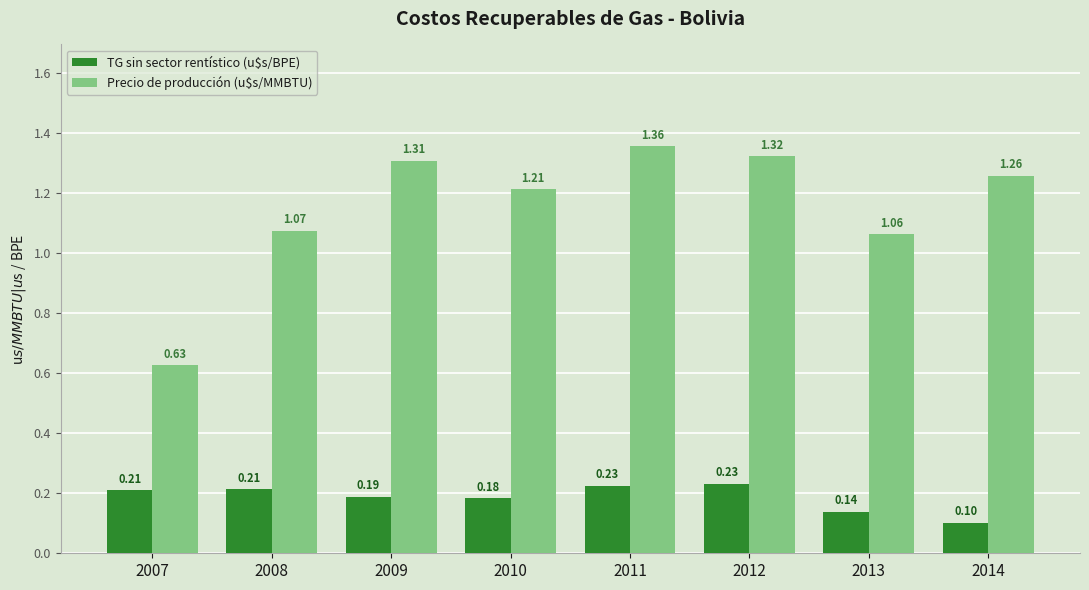

Which series has the largest range (max minus min)?

Precio de producción (u$s/MMBTU)